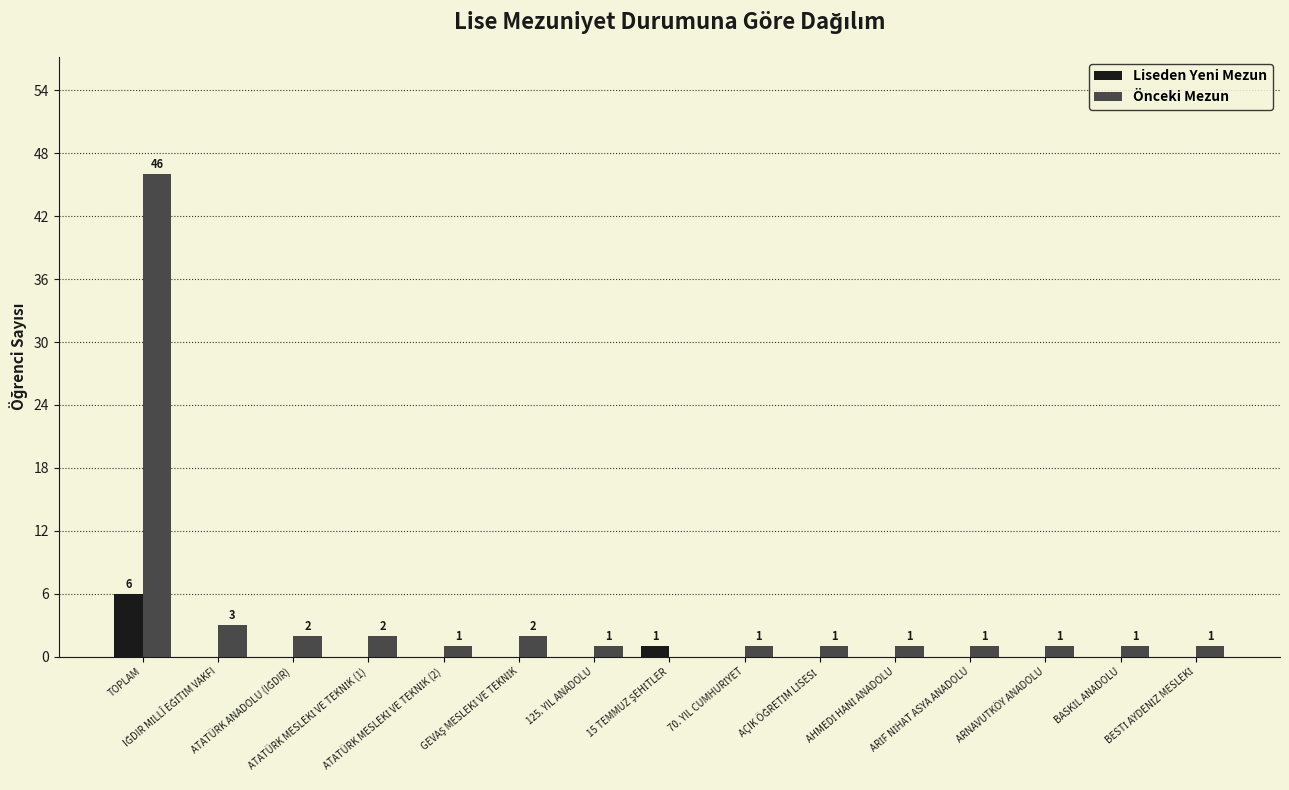

Reading right to left, extract all data points from this chart.

Liseden Yeni Mezun: 0	0	0	0	0	0	0	1	0	0	0	0	0	0	6
Önceki Mezun: 1	1	1	1	1	1	1	0	1	2	1	2	2	3	46